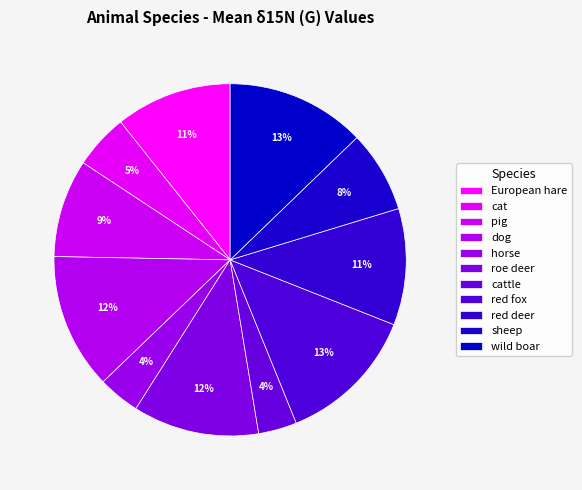

Is there any slice that represents more than half of the pie?

No